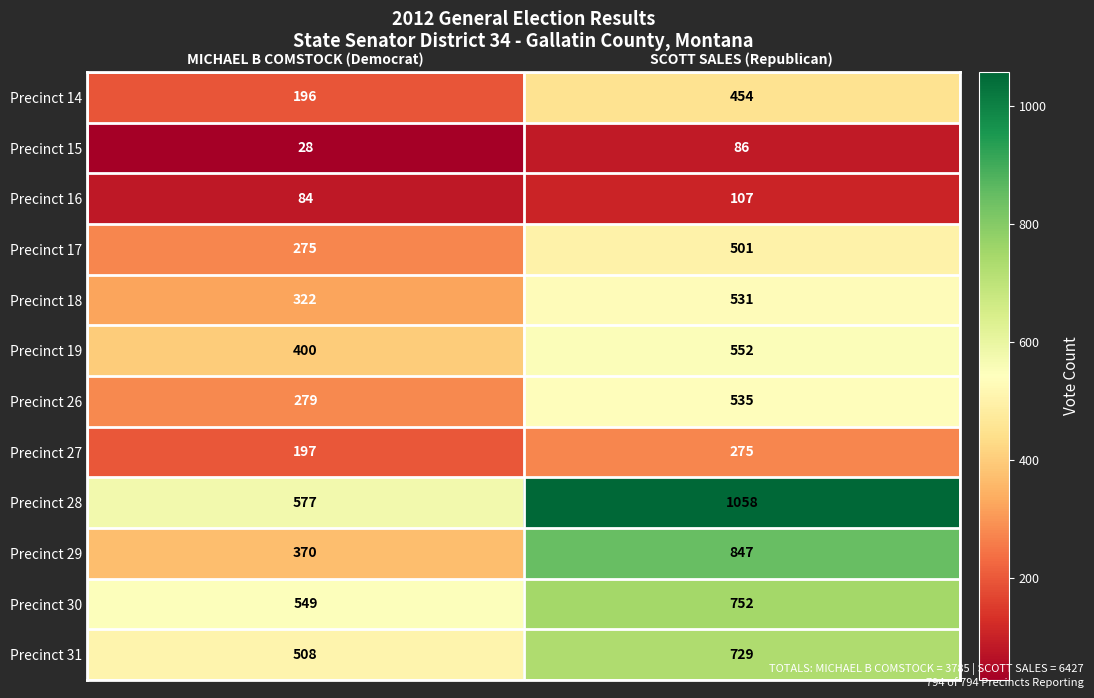

What is the sum of the Precinct 19 values at SCOTT SALES (Republican) and MICHAEL B COMSTOCK (Democrat)?

952